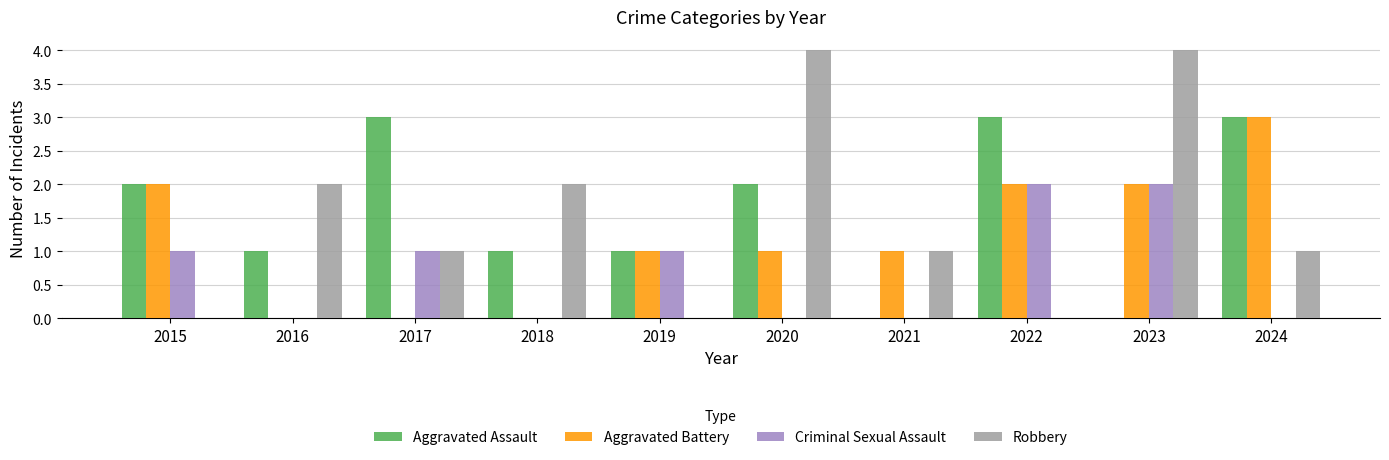

At which category is the sum across all series the highest?

2023